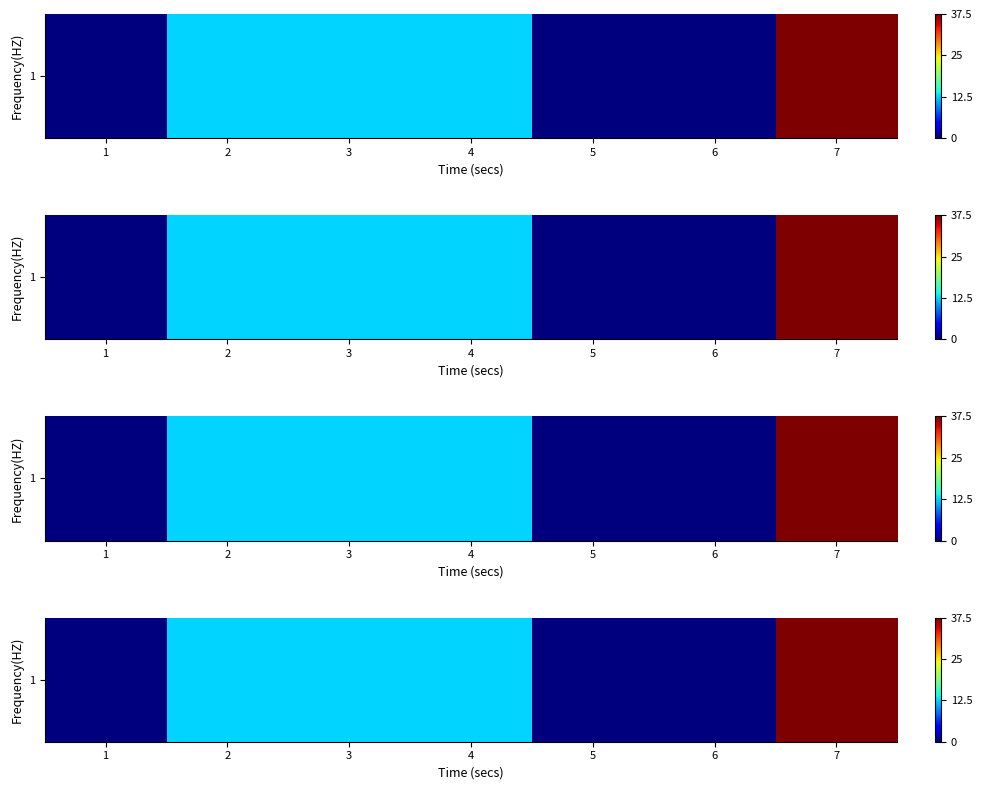

What is the greatest value displayed?

37.5